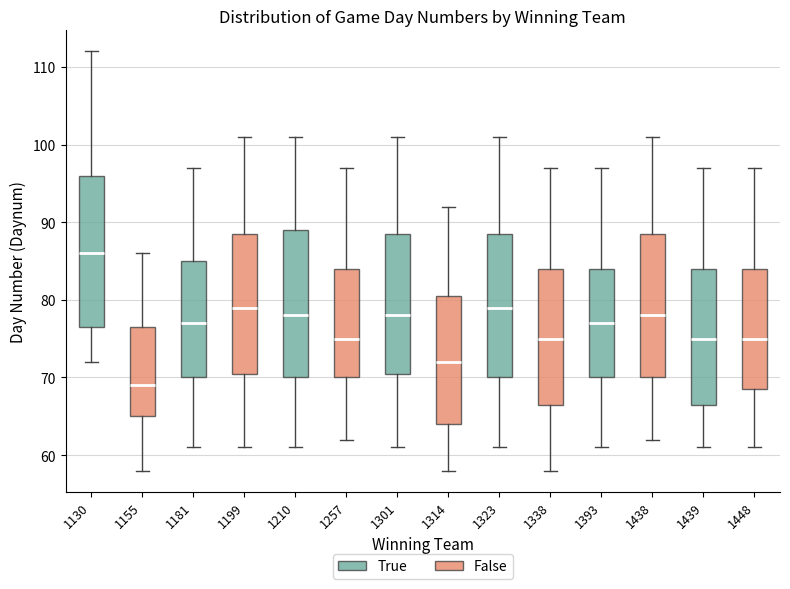

Reading left to right, transcribe this box plot: for each box, give where its median line is, the range the box spans, and where its two whiskers end, as read against the y-axis. The values are not printed on the chart, so give them approximately, as read against the axis.

1130: median 86, box 77 to 96, whiskers 72 to 112
1155: median 69, box 65 to 77, whiskers 58 to 86
1181: median 77, box 70 to 85, whiskers 61 to 97
1199: median 79, box 71 to 89, whiskers 61 to 101
1210: median 78, box 70 to 89, whiskers 61 to 101
1257: median 75, box 70 to 84, whiskers 62 to 97
1301: median 78, box 71 to 89, whiskers 61 to 101
1314: median 72, box 64 to 81, whiskers 58 to 92
1323: median 79, box 70 to 89, whiskers 61 to 101
1338: median 75, box 67 to 84, whiskers 58 to 97
1393: median 77, box 70 to 84, whiskers 61 to 97
1438: median 78, box 70 to 89, whiskers 62 to 101
1439: median 75, box 67 to 84, whiskers 61 to 97
1448: median 75, box 69 to 84, whiskers 61 to 97